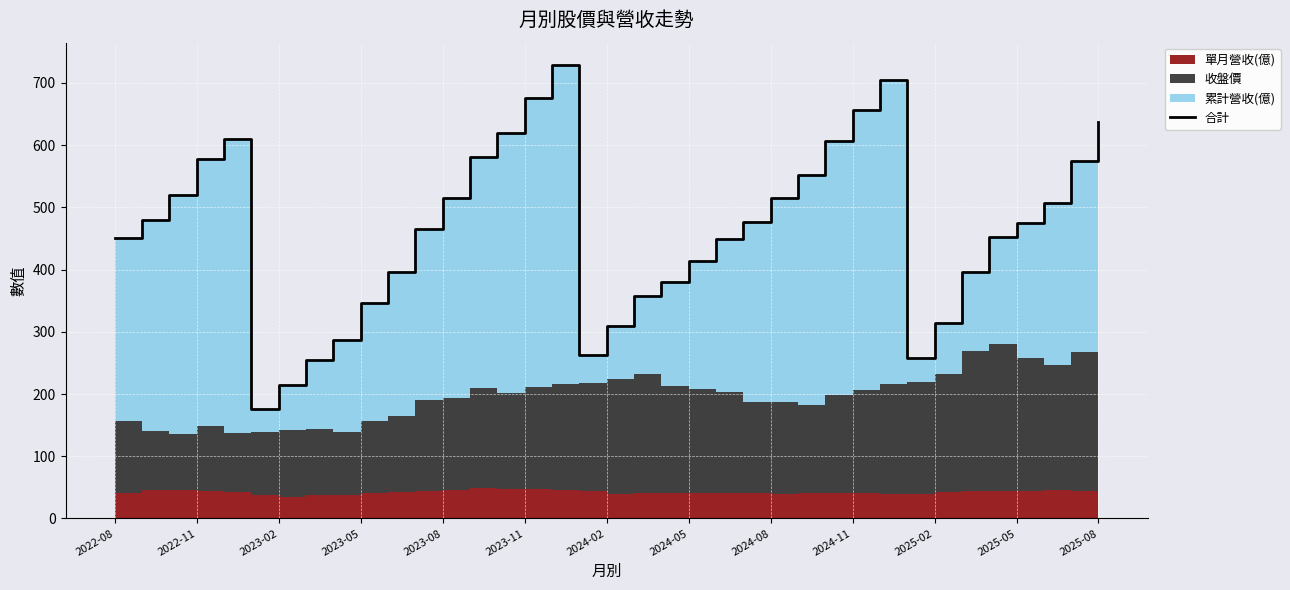

What is the difference between the maximum and minimum values?

552.8